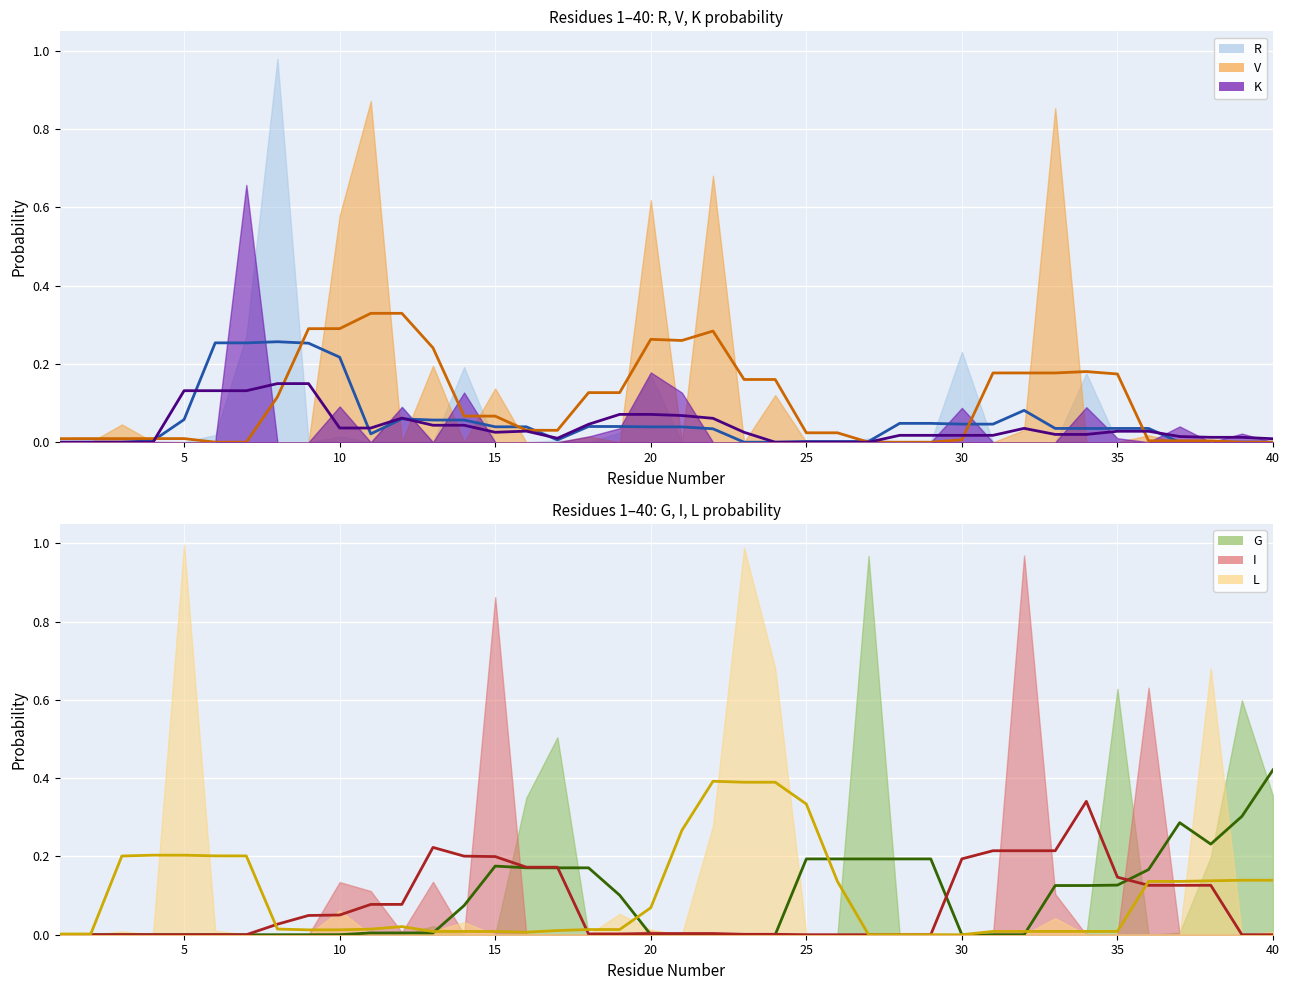

What is the difference between the highest and lowest values at 15?

0.2